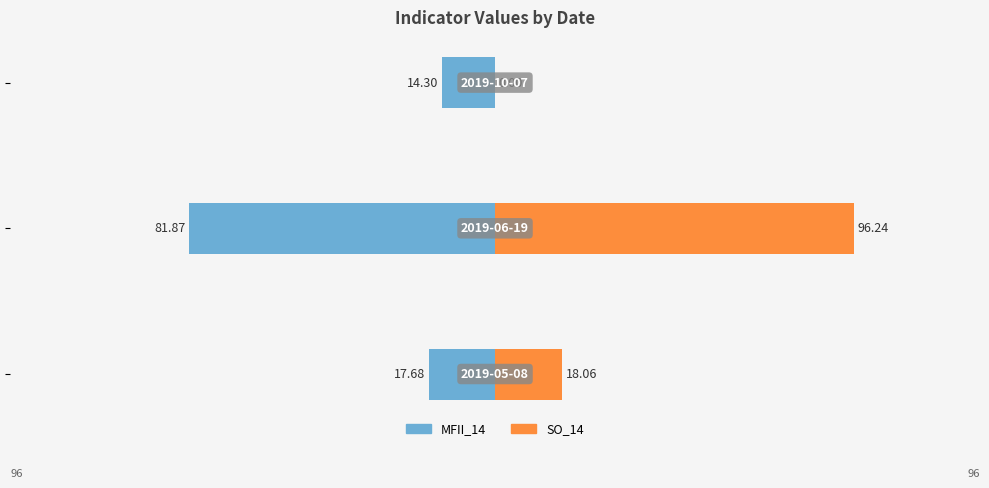

Which series has the largest range (max minus min)?

SO_14